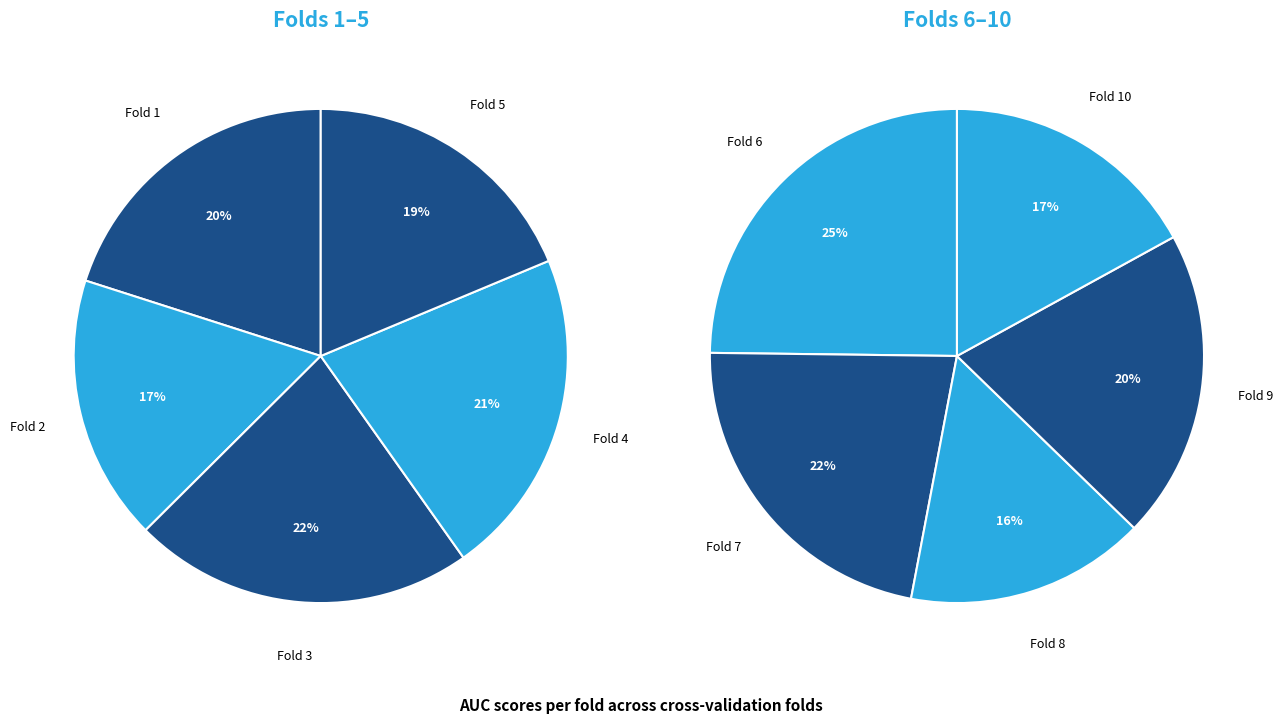

Is the sum of Fold 6 and Fold 5 greater than half?

No